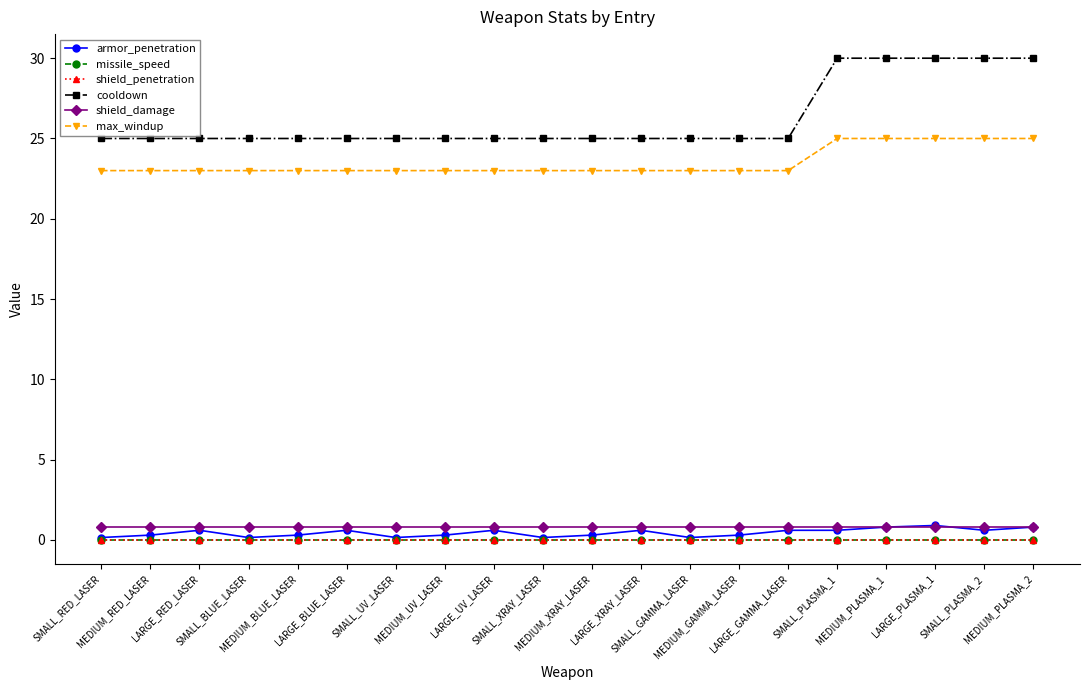

True or false: cooldown and max_windup cross at least once.

False